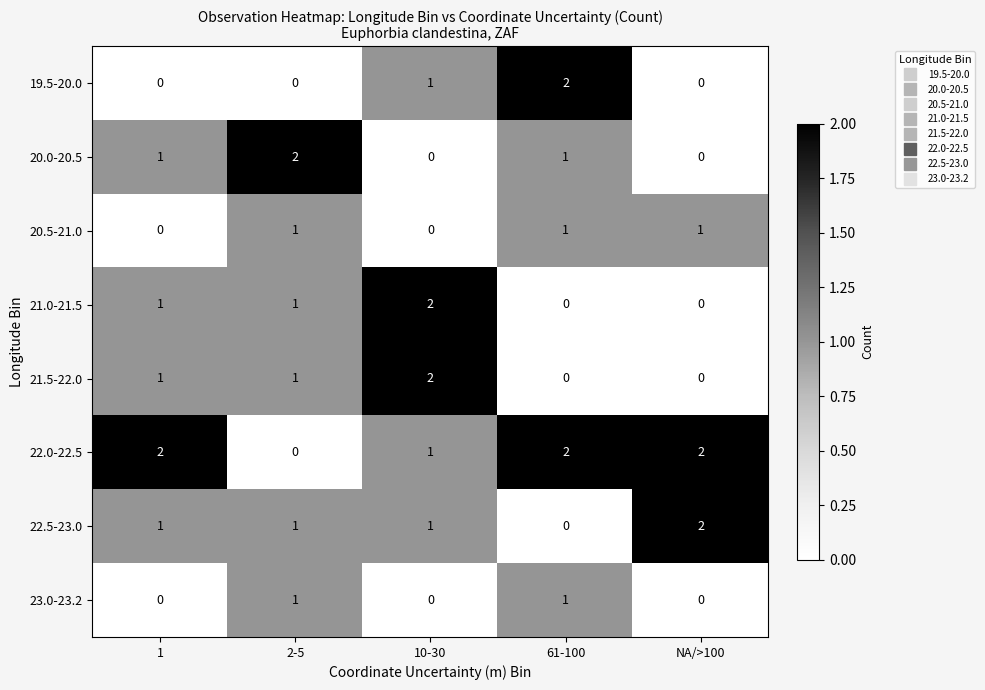

The 22.0-22.5 series shows 1 at 2-5. True or false?

False